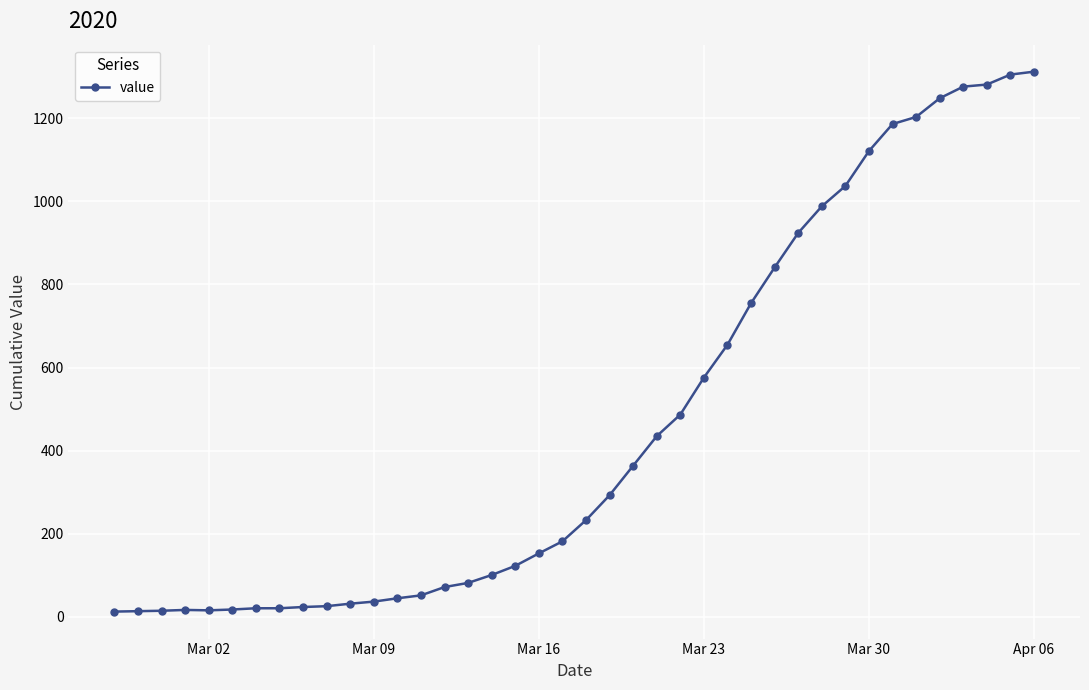

What is the maximum value shown in the chart?

1312